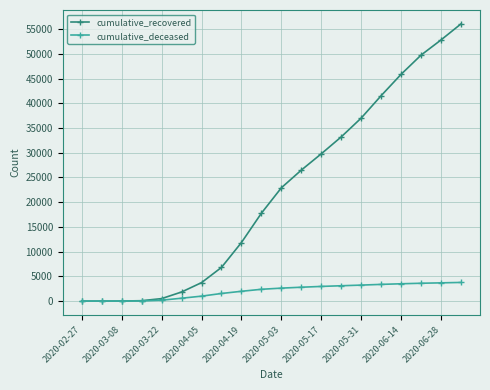

What is the greatest value displayed?

56062